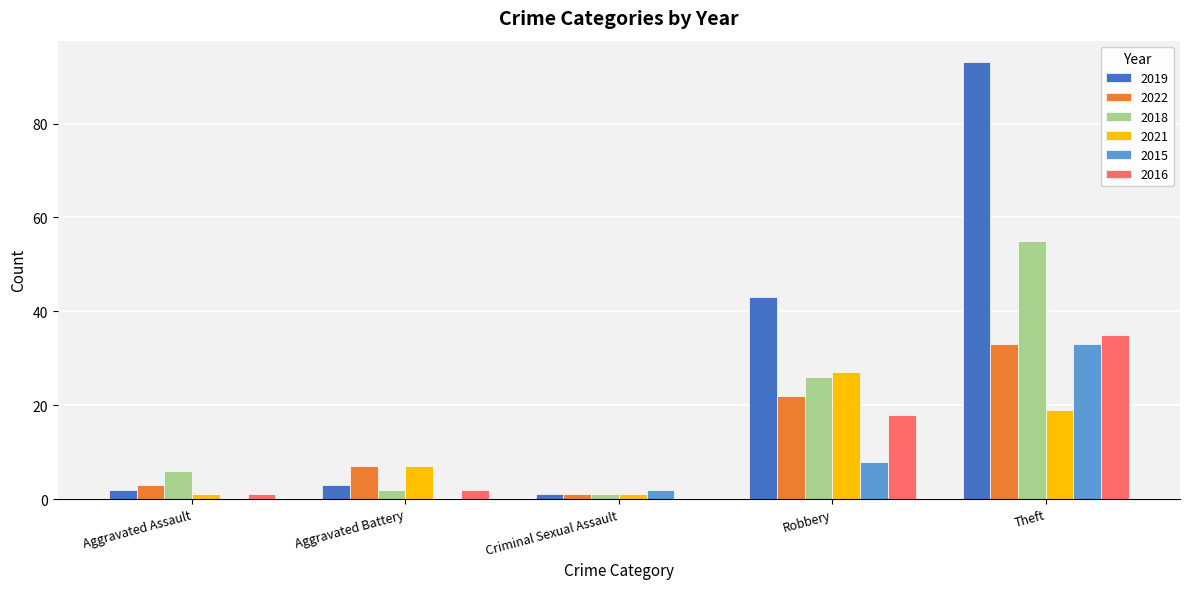

What is the sum of all 2016 values?

56